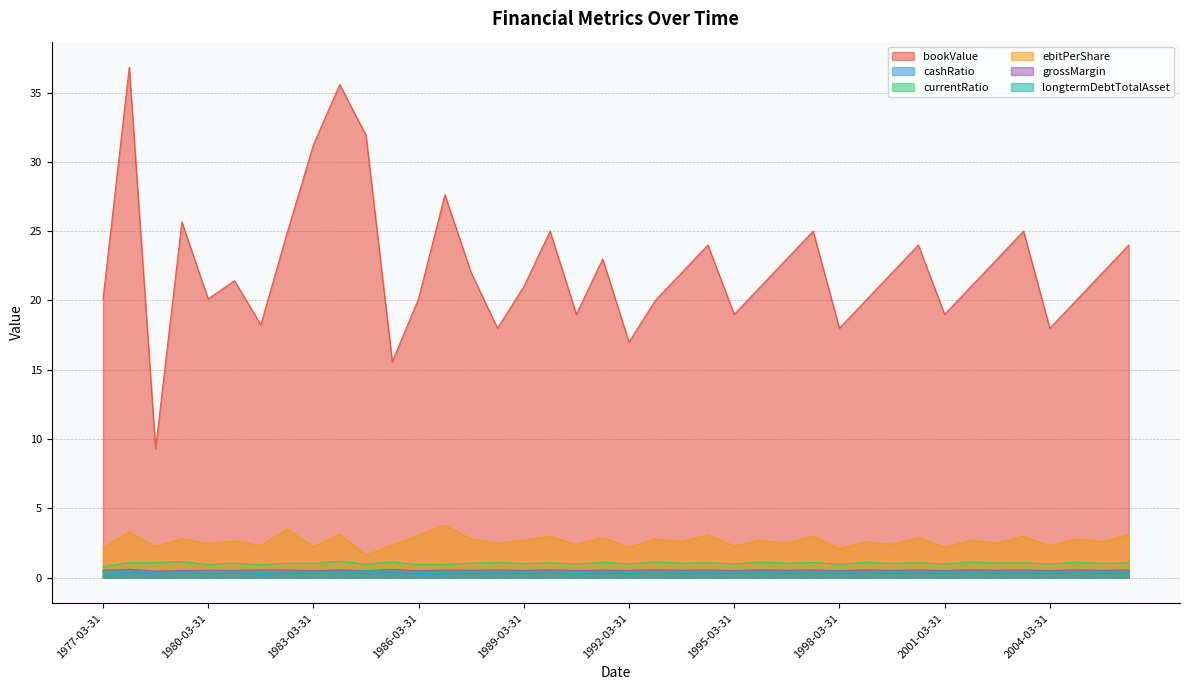

What is the difference between the maximum and minimum values in the cashRatio series?

0.4